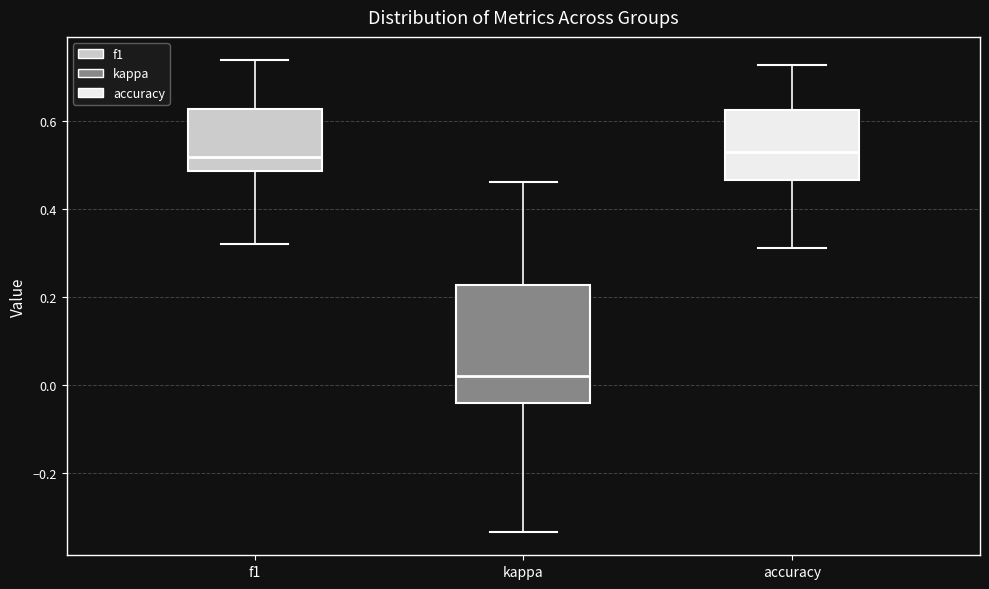

Reading left to right, read every box against the y-axis: the position of its median line, the range the box covers, and the ends of its whiskers. The values are not printed on the chart, so give them approximately, as read against the axis.

f1: median 0.52, box 0.48 to 0.62, whiskers 0.32 to 0.74
kappa: median 0.02, box -0.04 to 0.22, whiskers -0.34 to 0.46
accuracy: median 0.52, box 0.46 to 0.62, whiskers 0.32 to 0.72